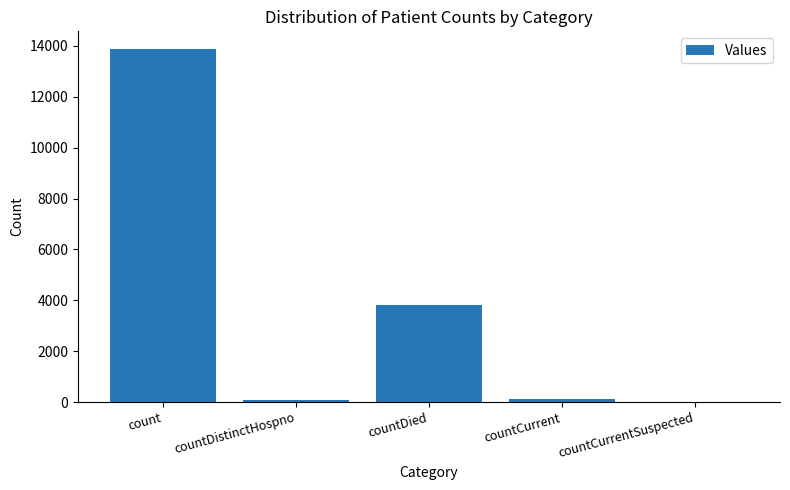

Approximately how many times larger is the value at countDied compared to count?

0.3